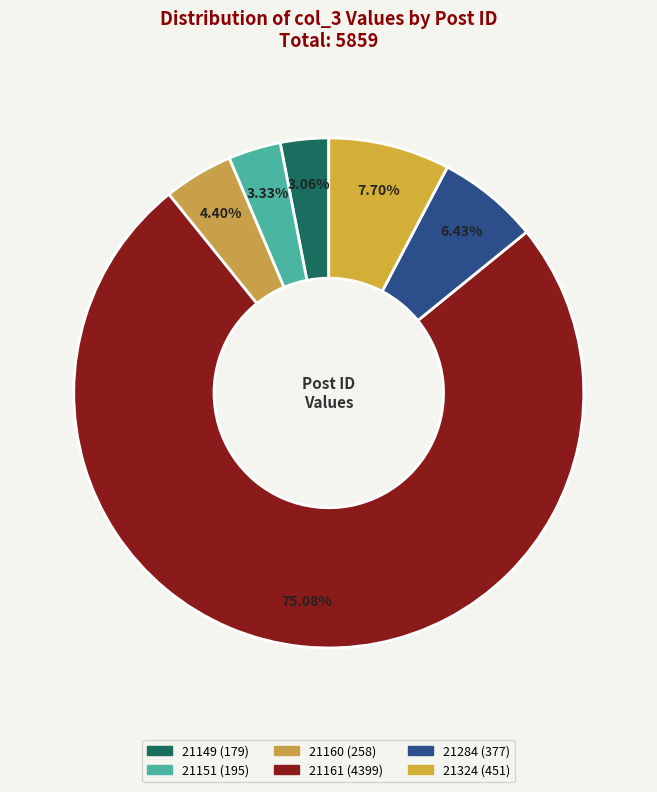

True or false: 21324 accounts for 8% of the total.

True